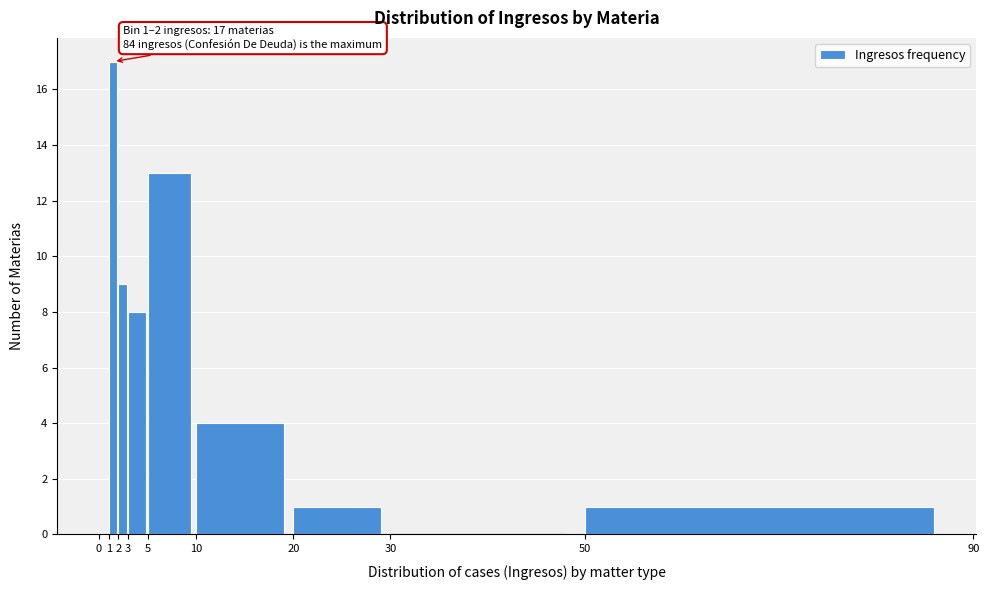

Over which range of the x-axis is the bar tallest?

1 to 2